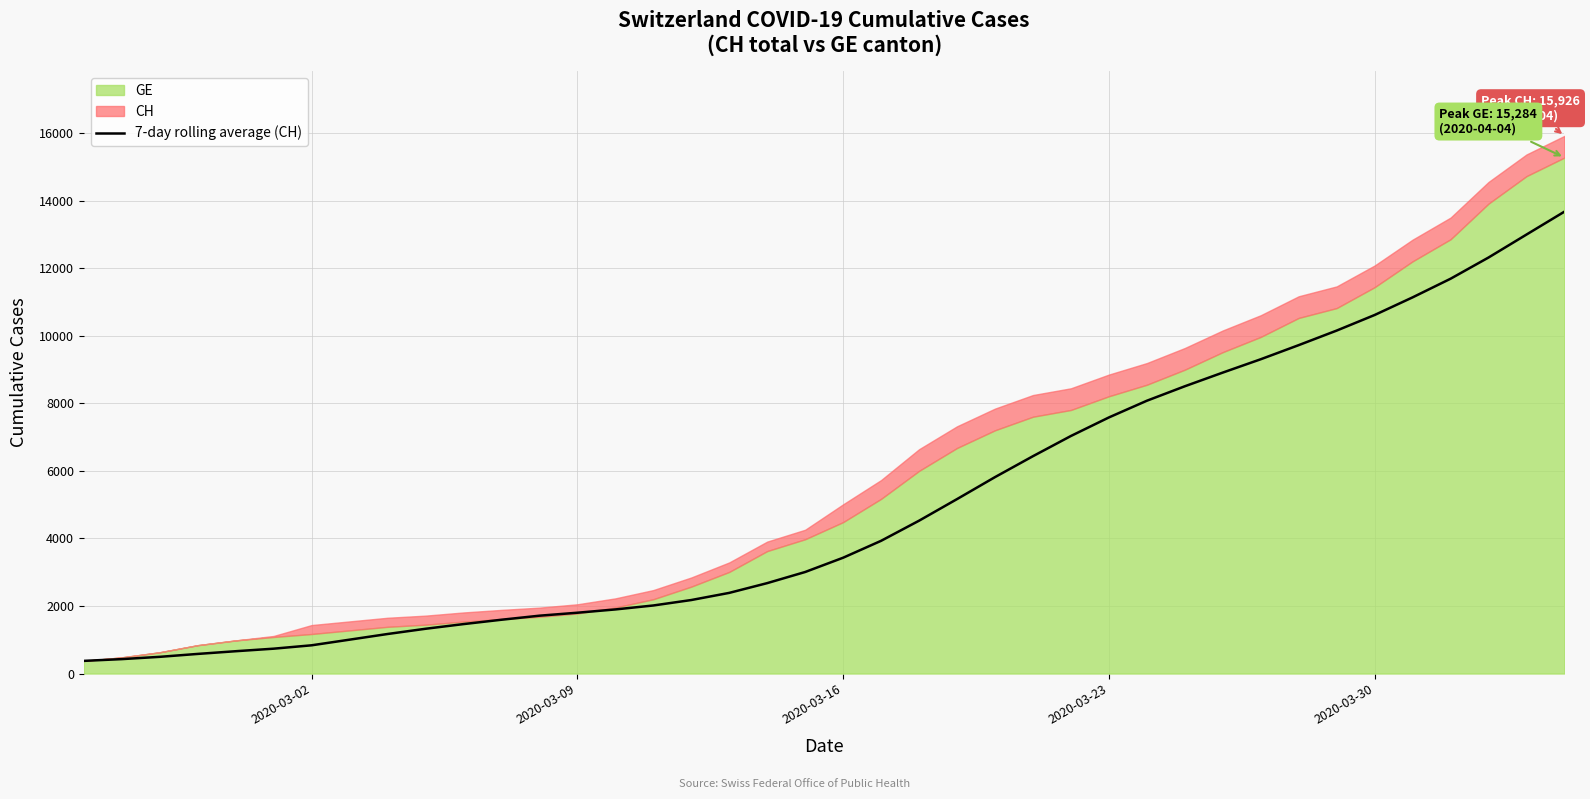

What is the lowest value of the 7-day rolling average (CH) series?

375.0